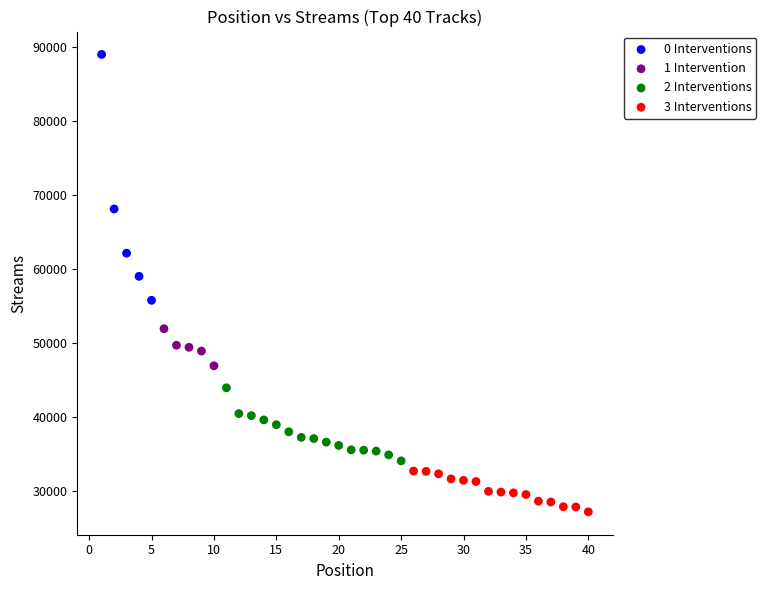

Which series reaches the maximum Y coordinate?

0 Interventions